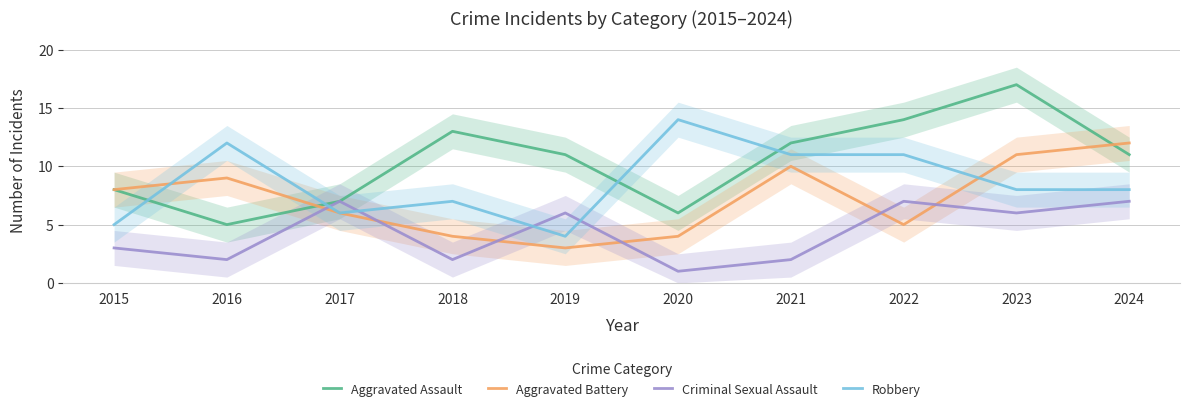

At which label is Robbery closest to 9?

2023